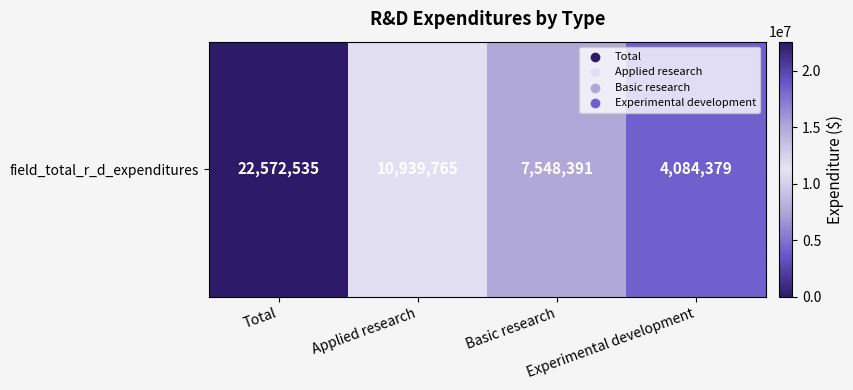

The chart shows a value of 4084379 at Experimental development. True or false?

True